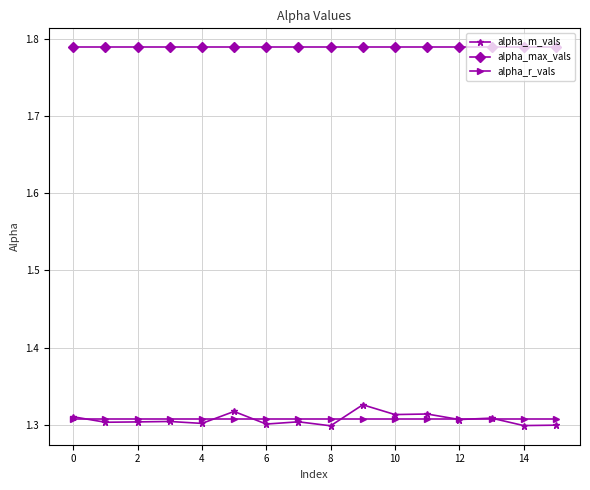

At how many categories does at least one series exceed 1?

16